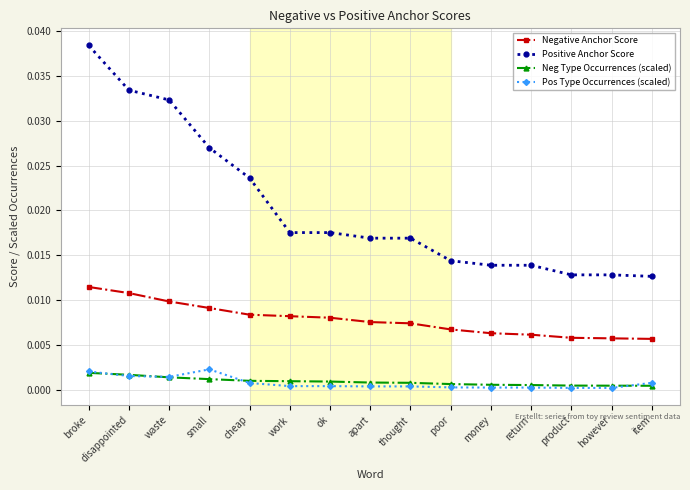

Between broke and poor, which series saw the biggest shift?

Positive Anchor Score